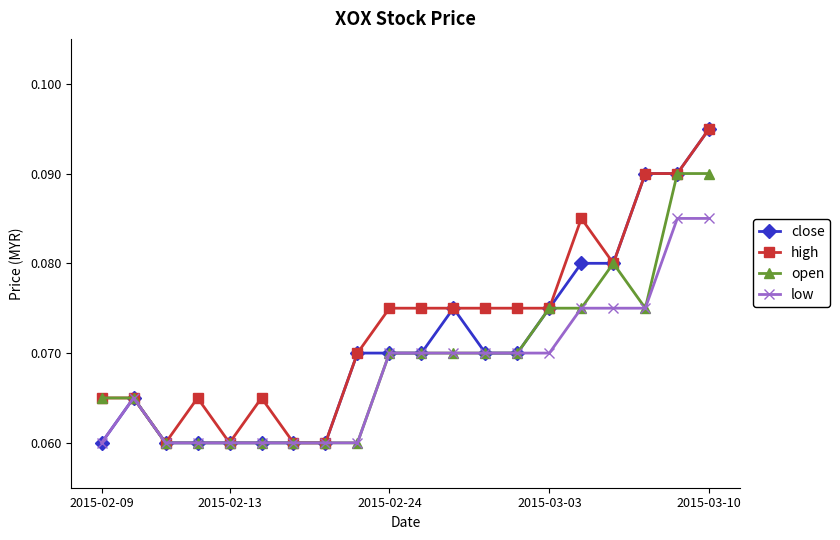

List the series in order of their overall mean, highest first.

high, close, open, low